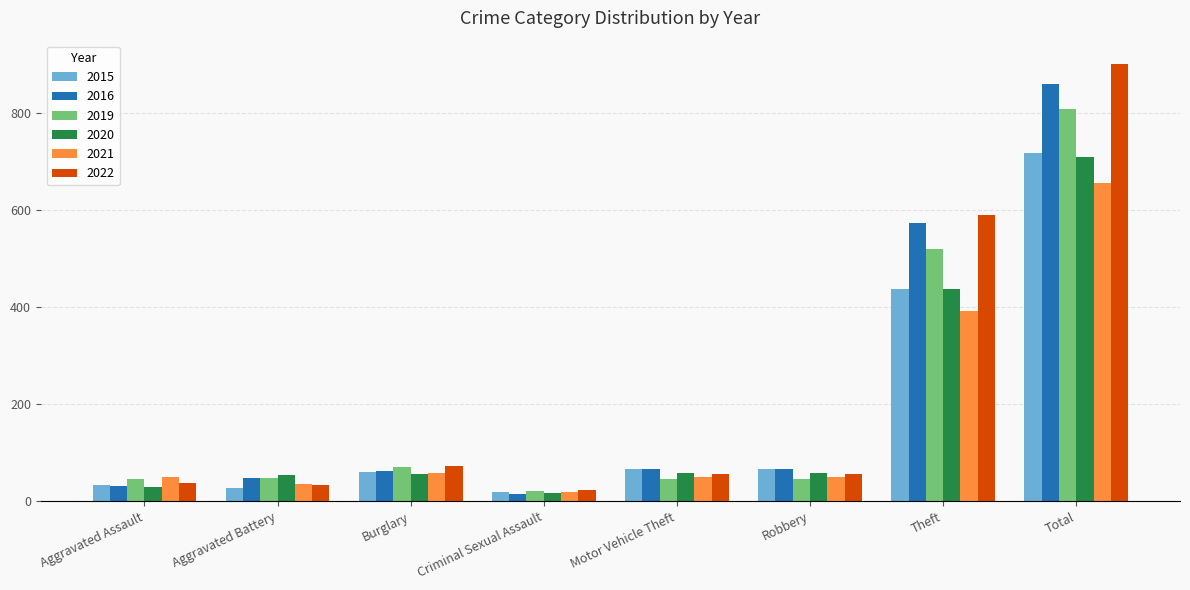

What is the value of the 2016 bar at the 4th from the left?

15